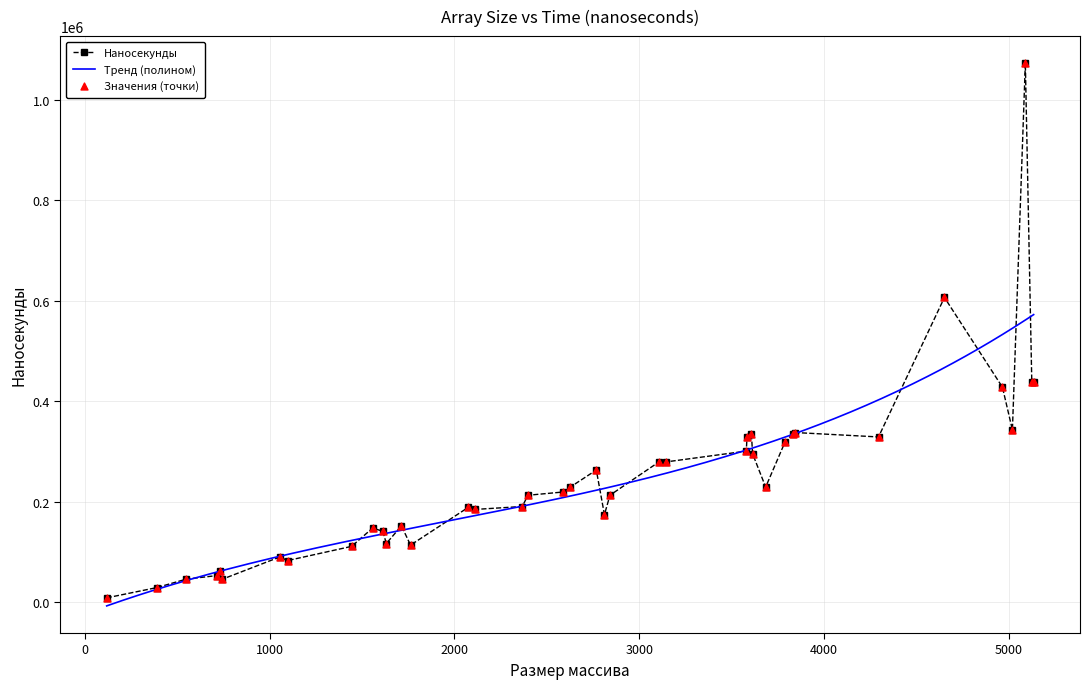

What is the change in value from 3146 to 3844?

+58500